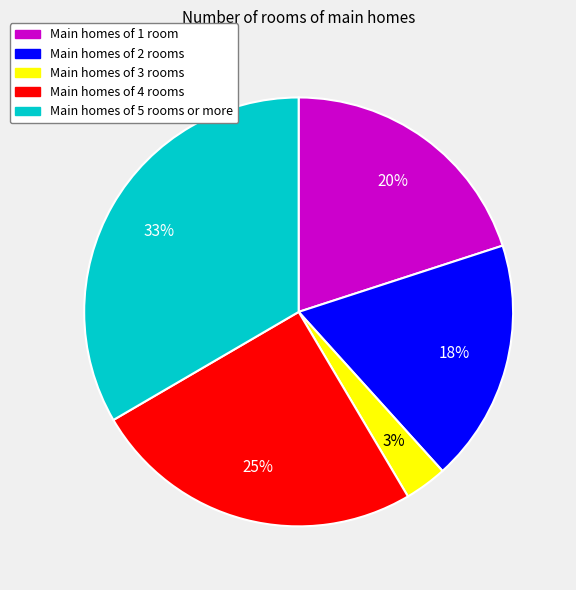

Which category has the smallest portion of the pie?

Main homes of 3 rooms